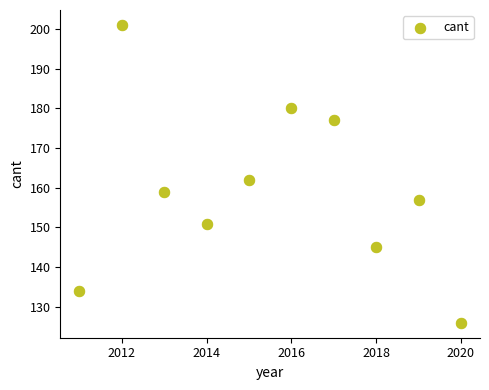

What Y value in the scatter plot is closest to 163?

162